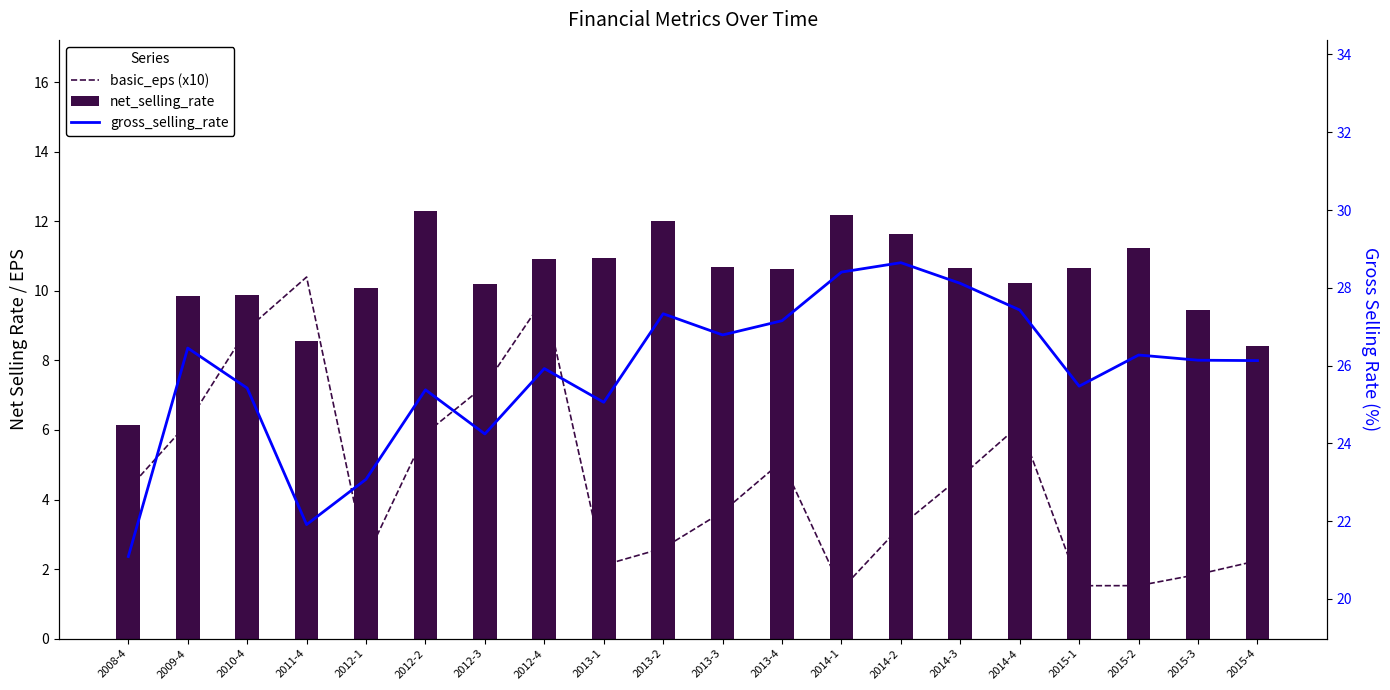

Where is basic_eps (x10) nearest to the value 5?

2013-4